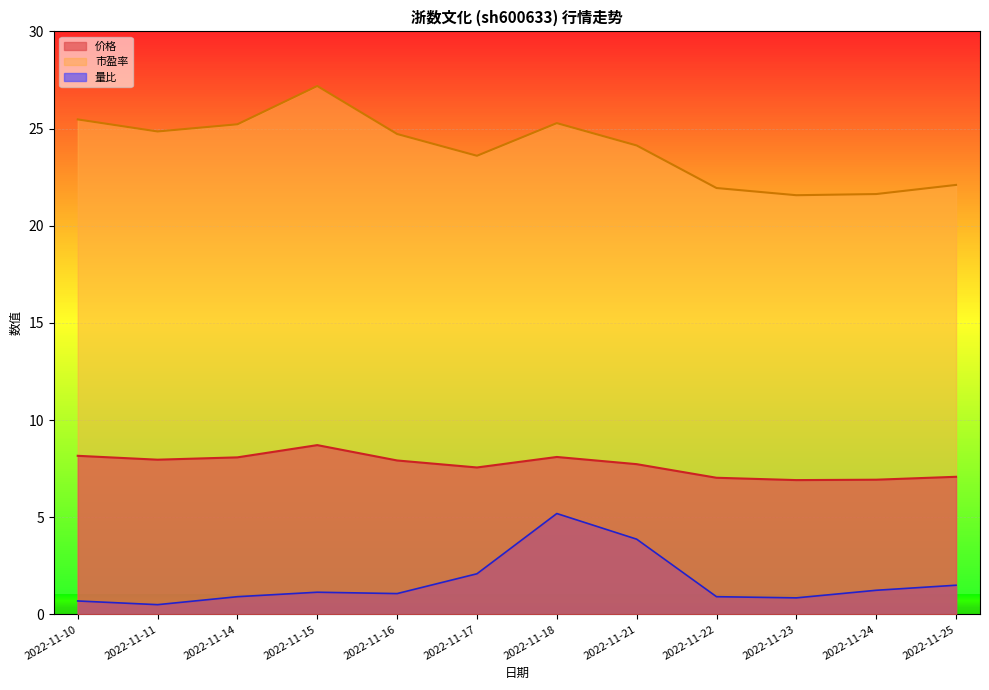

What is the difference between the maximum and minimum values in the 量比 series?

4.7